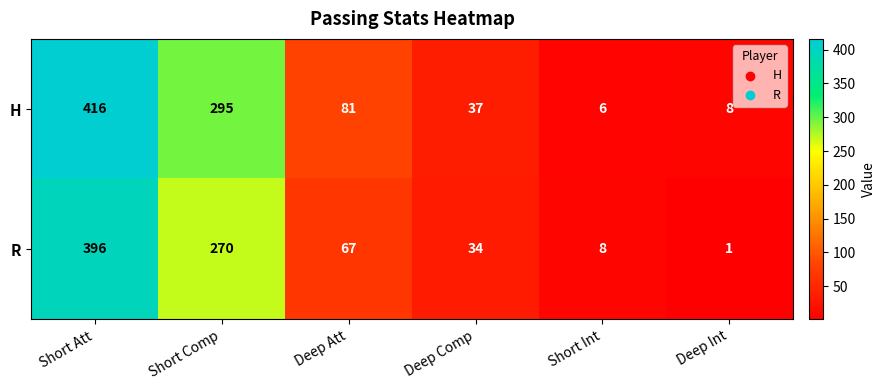

At which category does the chart reach its peak across all series?

Short Att